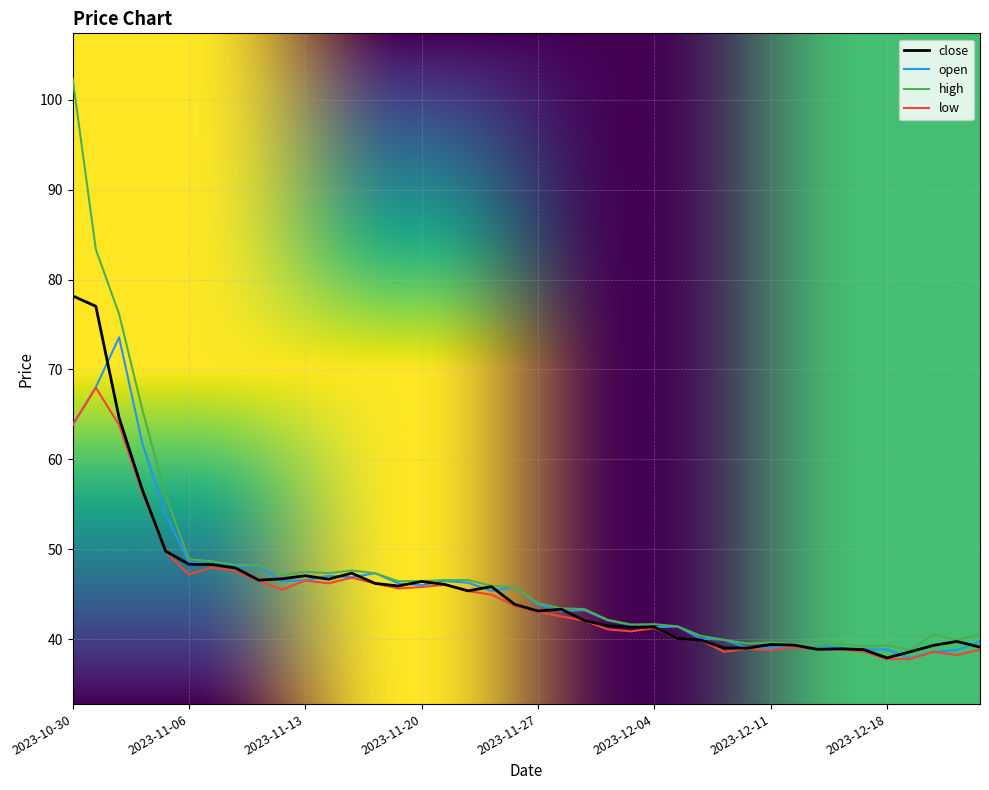

What is the difference between the maximum and minimum values in the open series?

35.7